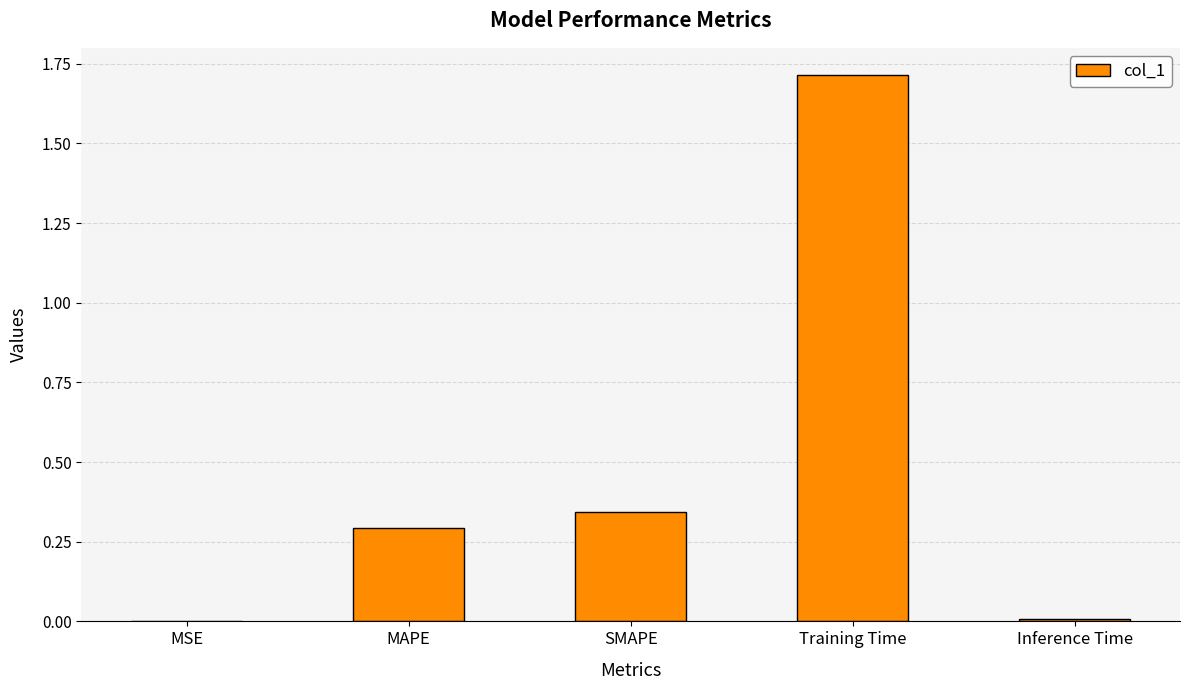

How many series are shown in this chart?

1